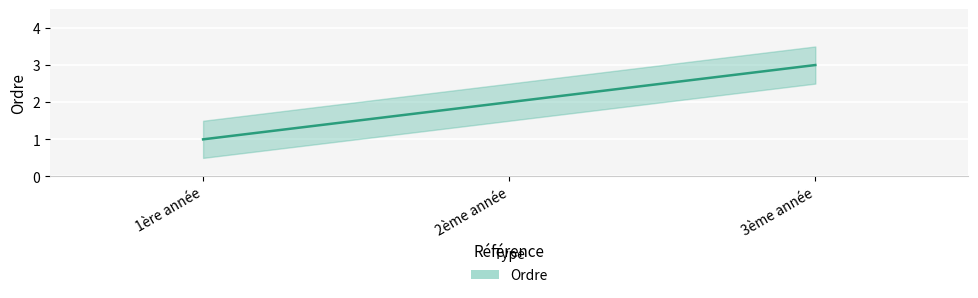

What is the label of the 2nd point from the left?

2ème année